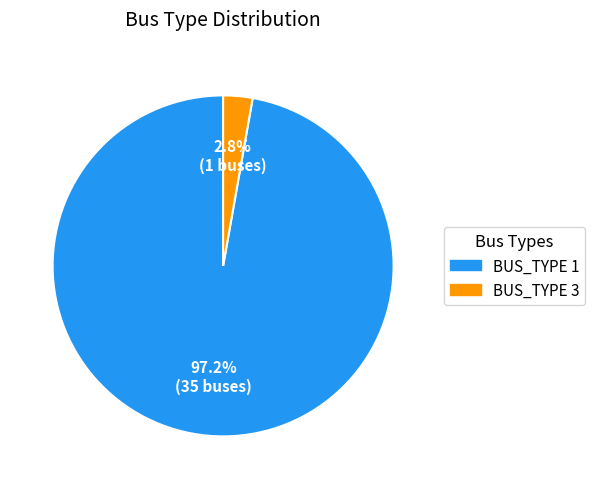

Does BUS_TYPE 1 represent more than half of the total?

Yes